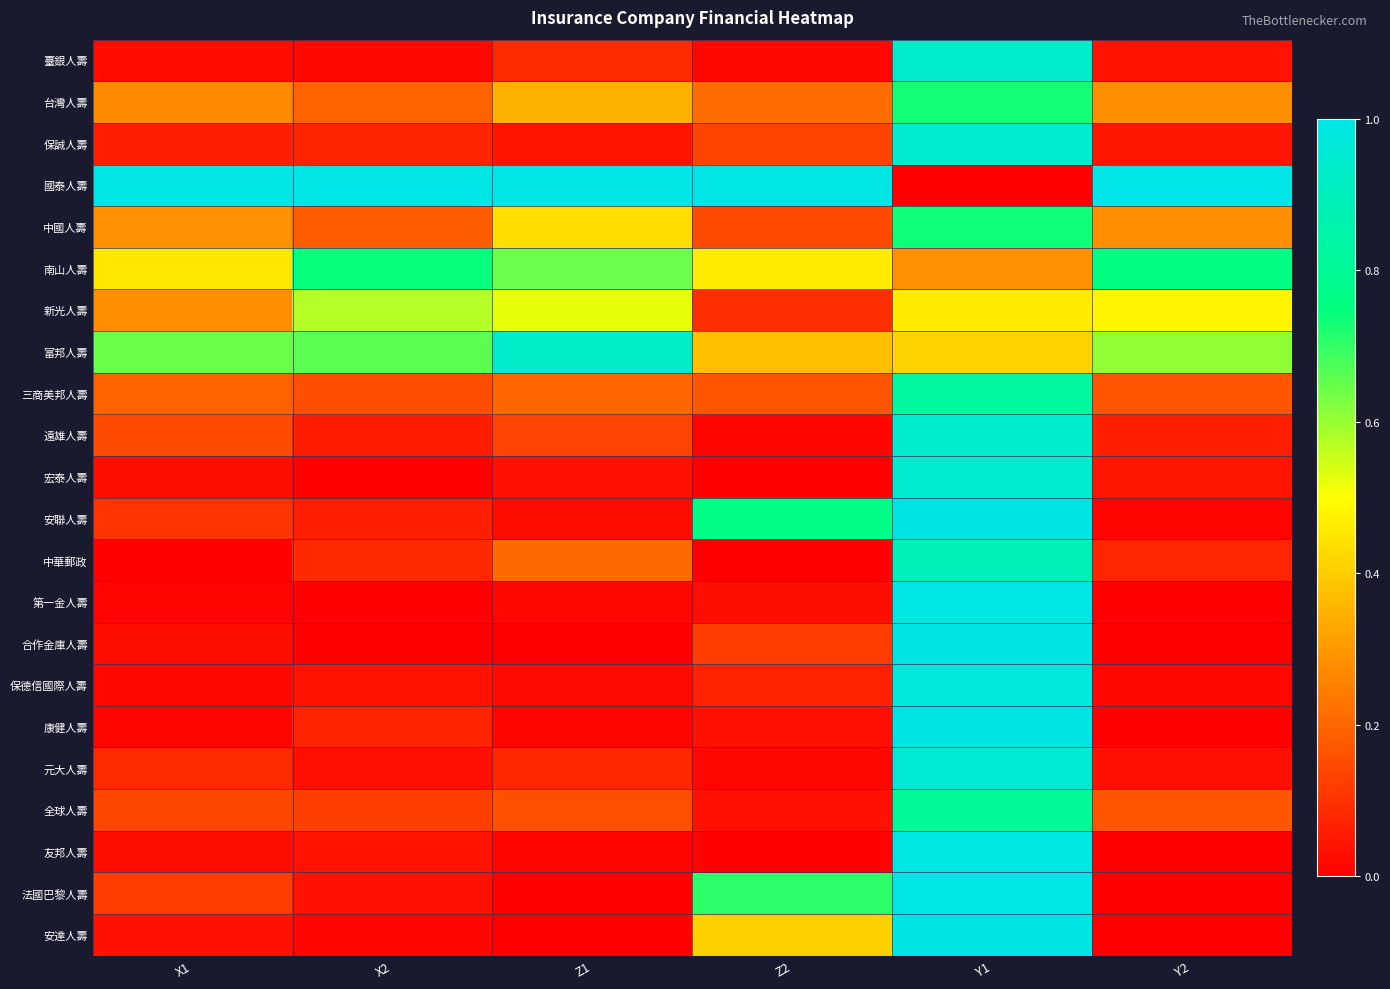

Reading left to right, list all the values displayed in this chart.

臺銀人壽: X1=0.0	X2=0.0	Z1=0.1	Z2=0.0	Y1=0.9	Y2=0.0
台灣人壽: X1=0.3	X2=0.2	Z1=0.3	Z2=0.2	Y1=0.7	Y2=0.3
保誠人壽: X1=0.1	X2=0.1	Z1=0.0	Z2=0.1	Y1=0.9	Y2=0.0
國泰人壽: X1=1.0	X2=1.0	Z1=1.0	Z2=1.0	Y1=0.0	Y2=1.0
中國人壽: X1=0.3	X2=0.2	Z1=0.4	Z2=0.1	Y1=0.7	Y2=0.3
南山人壽: X1=0.5	X2=0.7	Z1=0.6	Z2=0.5	Y1=0.3	Y2=0.8
新光人壽: X1=0.3	X2=0.6	Z1=0.5	Z2=0.1	Y1=0.5	Y2=0.5
富邦人壽: X1=0.6	X2=0.7	Z1=0.9	Z2=0.4	Y1=0.4	Y2=0.6
三商美邦人壽: X1=0.2	X2=0.2	Z1=0.2	Z2=0.2	Y1=0.8	Y2=0.2
遠雄人壽: X1=0.1	X2=0.1	Z1=0.1	Z2=0.0	Y1=0.9	Y2=0.1
宏泰人壽: X1=0.0	X2=0.0	Z1=0.0	Z2=0.0	Y1=0.9	Y2=0.0
安聯人壽: X1=0.1	X2=0.1	Z1=0.0	Z2=0.8	Y1=1.0	Y2=0.0
中華郵政: X1=0.0	X2=0.1	Z1=0.2	Z2=0.0	Y1=0.9	Y2=0.1
第一金人壽: X1=0.0	X2=0.0	Z1=0.0	Z2=0.0	Y1=1.0	Y2=0.0
合作金庫人壽: X1=0.0	X2=0.0	Z1=0.0	Z2=0.1	Y1=1.0	Y2=0.0
保德信國際人壽: X1=0.0	X2=0.0	Z1=0.0	Z2=0.1	Y1=1.0	Y2=0.0
康健人壽: X1=0.0	X2=0.1	Z1=0.0	Z2=0.0	Y1=1.0	Y2=0.0
元大人壽: X1=0.1	X2=0.0	Z1=0.1	Z2=0.0	Y1=1.0	Y2=0.0
全球人壽: X1=0.1	X2=0.1	Z1=0.2	Z2=0.0	Y1=0.8	Y2=0.2
友邦人壽: X1=0.0	X2=0.0	Z1=0.0	Z2=0.0	Y1=1.0	Y2=0.0
法國巴黎人壽: X1=0.1	X2=0.0	Z1=0.0	Z2=0.7	Y1=1.0	Y2=0.0
安達人壽: X1=0.0	X2=0.0	Z1=0.0	Z2=0.4	Y1=1.0	Y2=0.0